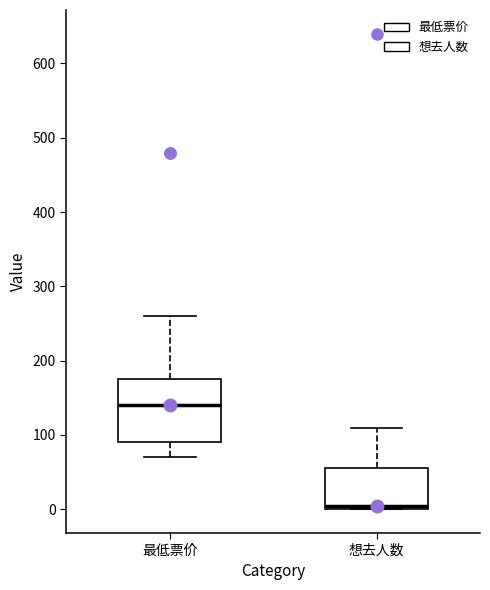

Where is the lower edge of the box for 想去人数 on the y-axis? The values are not printed on the chart, so give them approximately, as read against the axis.

0